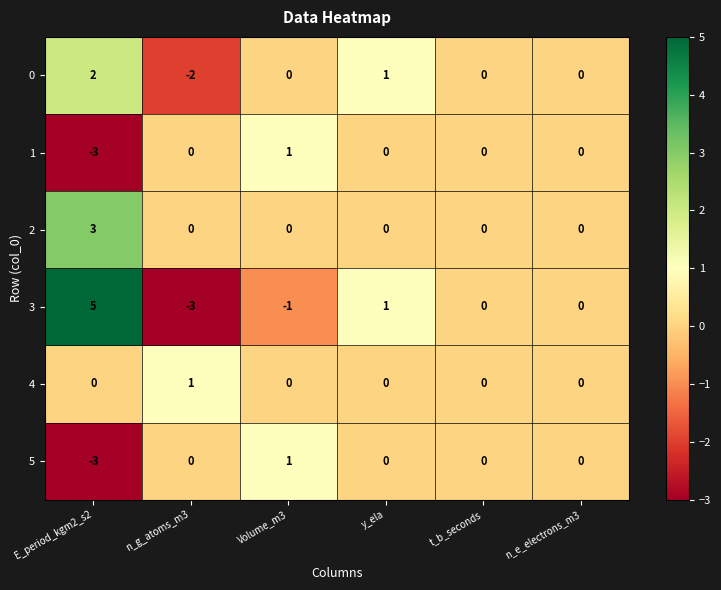

Which label corresponds to the largest value in the chart?

E_period_kgm2_s2